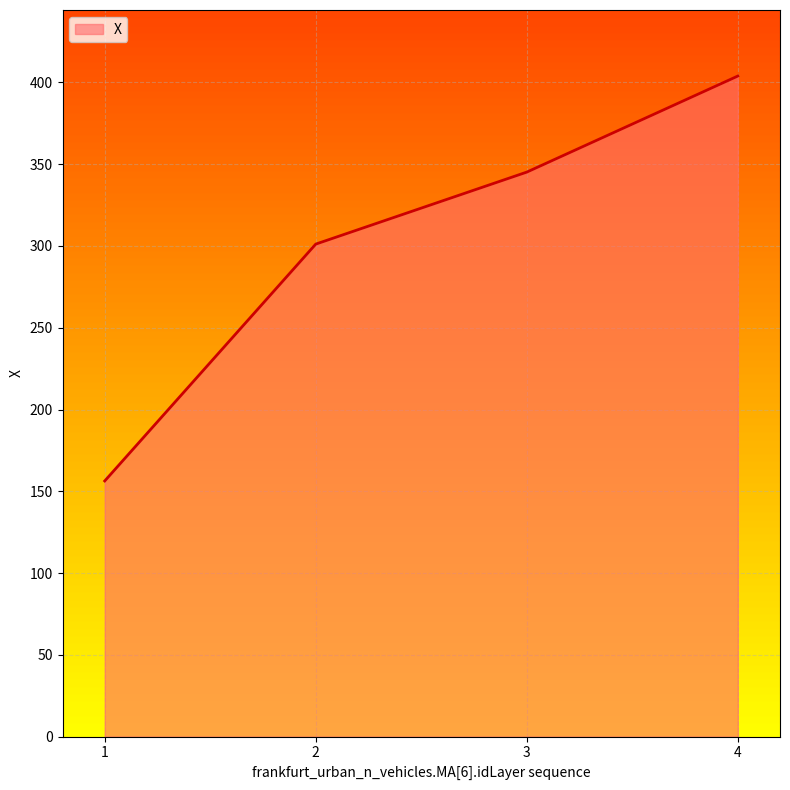

Where does the data first go above 345?

3